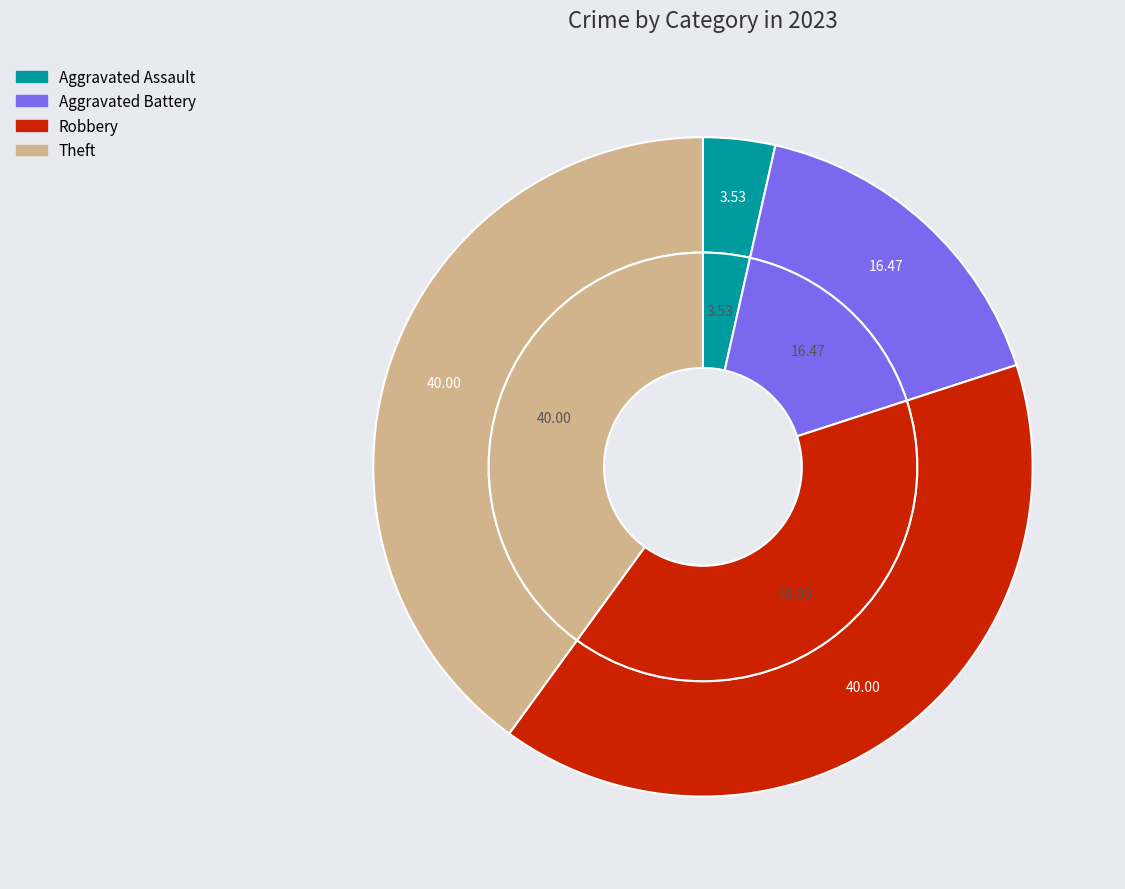

Between Theft and Robbery, which is larger?

Theft